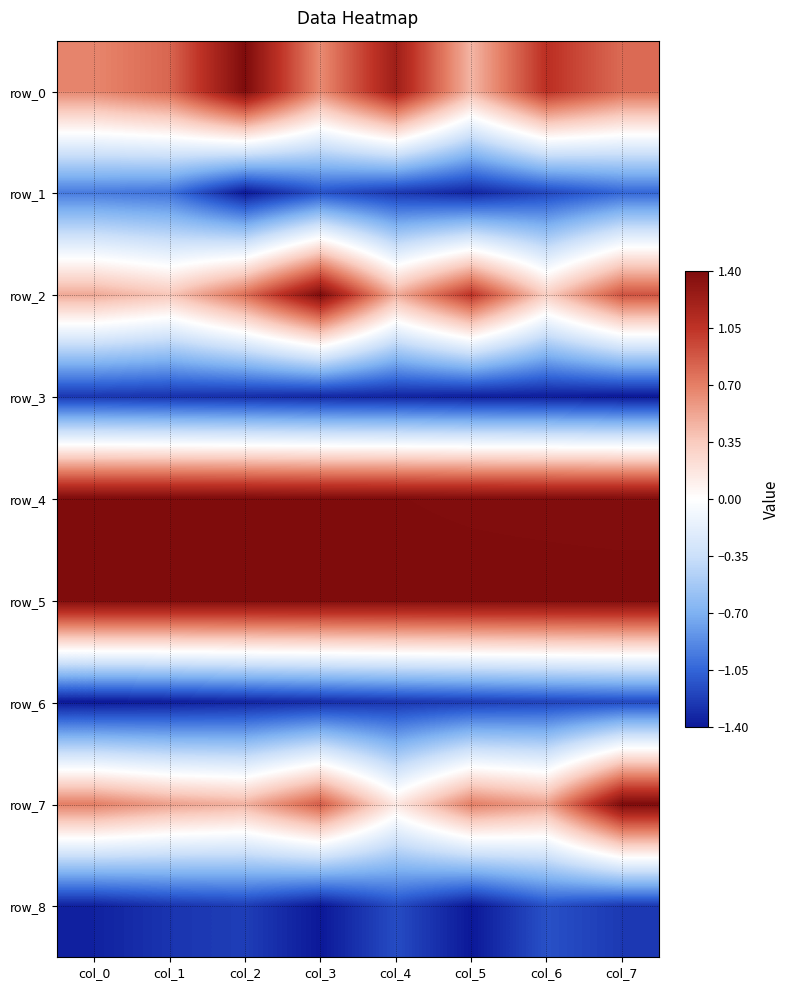

At which category is the sum across all series the highest?

col_7